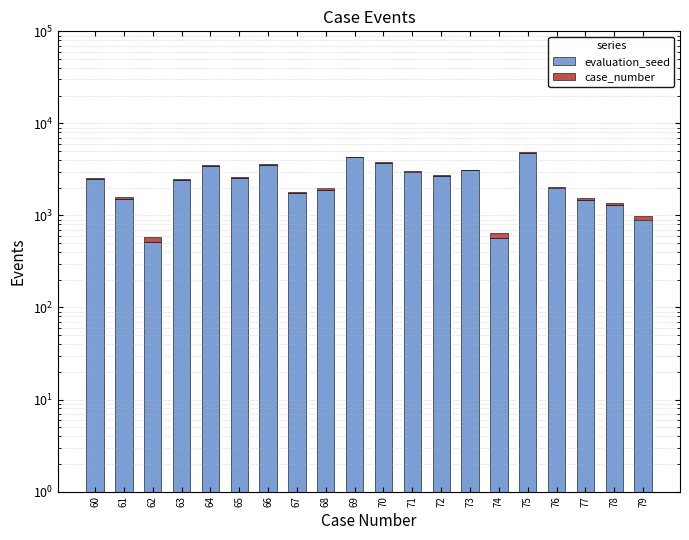

Is it true that evaluation_seed equals 896 at 79?

True